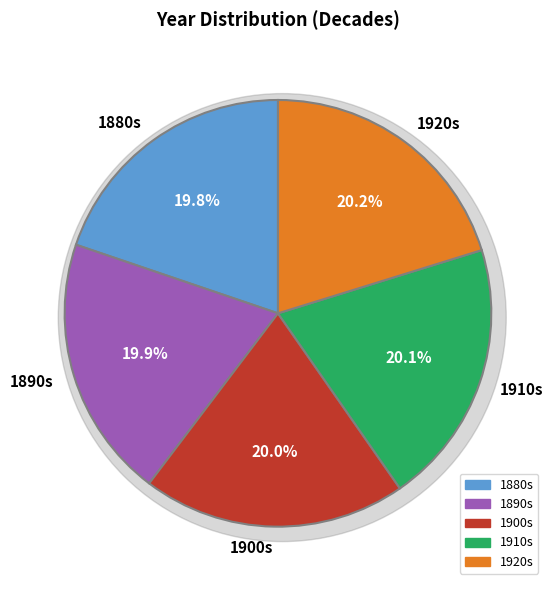

What percentage is NOT represented by 1890-1899?

80.1%